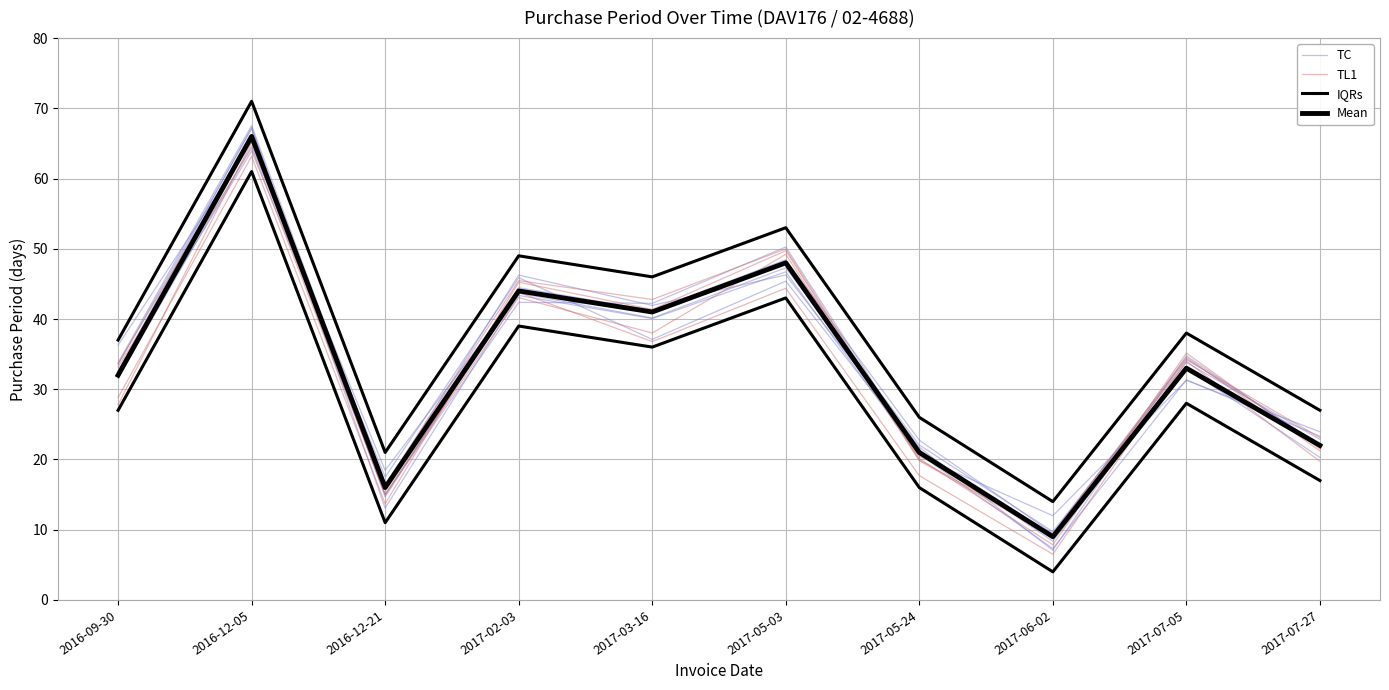

Is the value of Mean at 2016-12-21 greater than the value of IQRs at 2016-12-05?

No